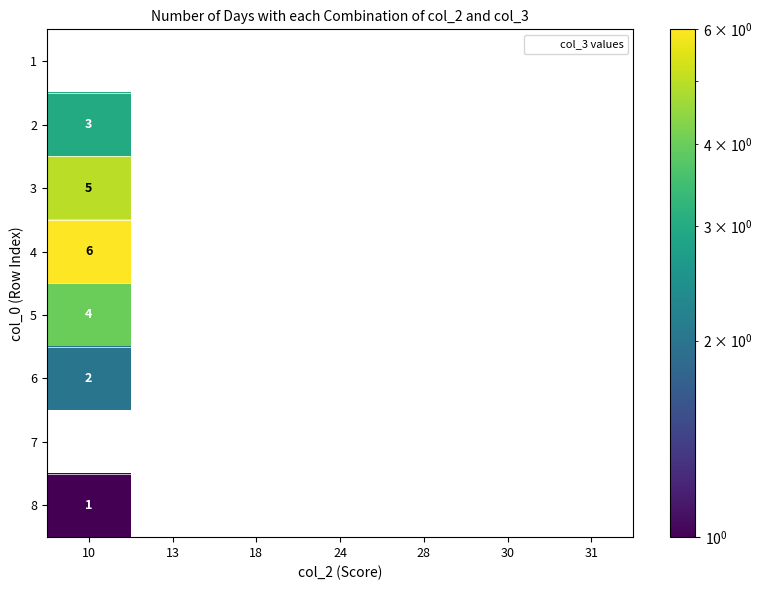

List the series in order of their peak value, highest first.

1, 4, 3, 5, 2, 6, 7, 8